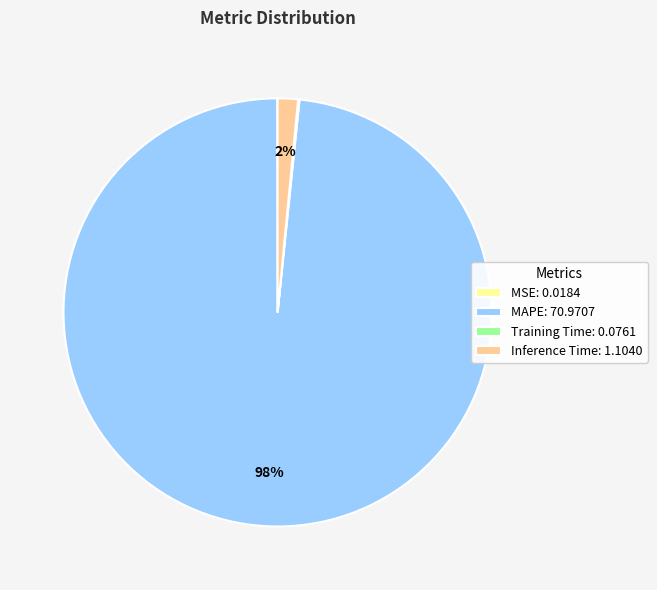

To the nearest percent, what is the difference between the largest and smallest slice percentages?

98%